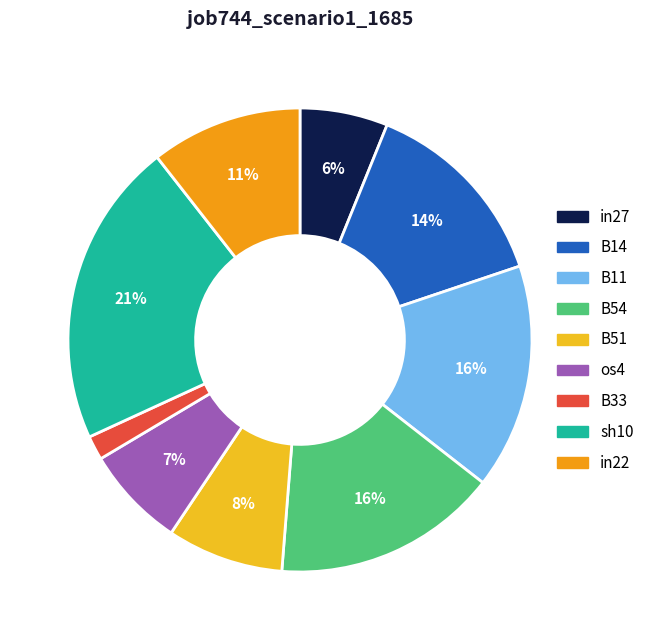

What percentage is the B11 slice, to the nearest percent?

16%